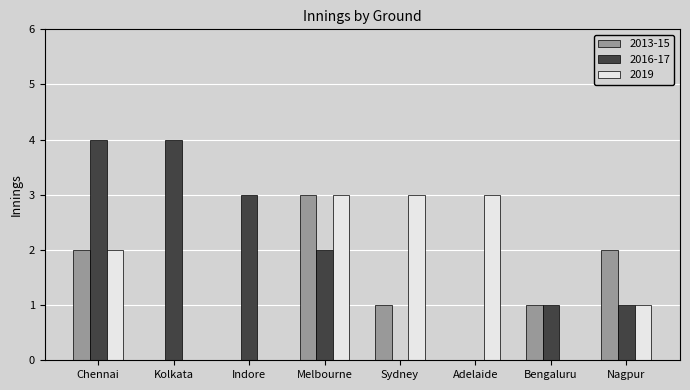

The 2016-17 series shows 0 at Sydney. True or false?

True